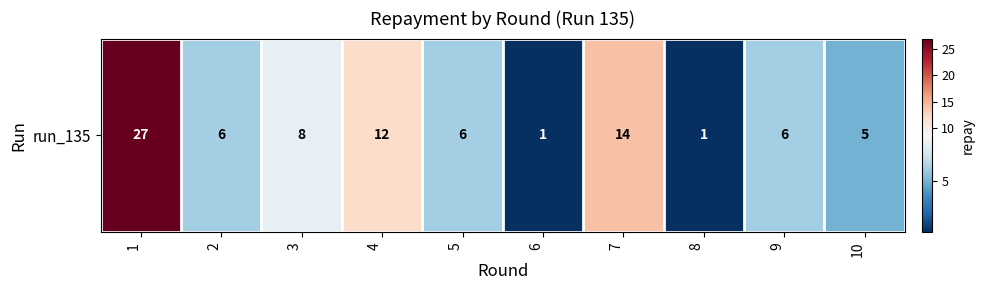

Rank the categories by value from highest to lowest.

1, 7, 4, 3, 2, 5, 9, 10, 6, 8